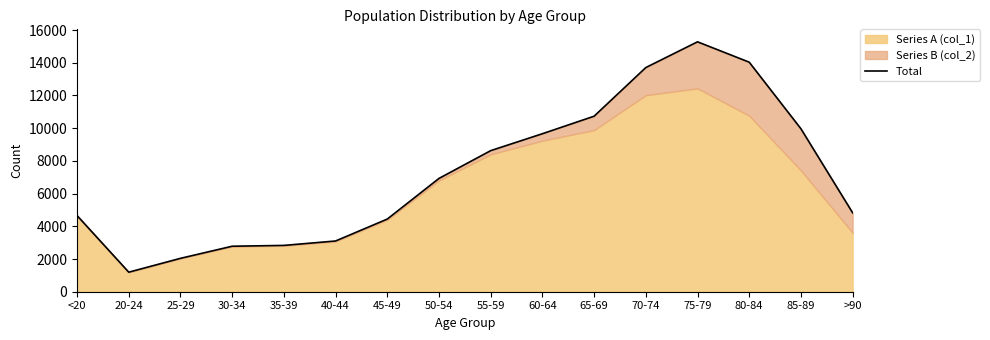

What is the greatest value displayed?

15282